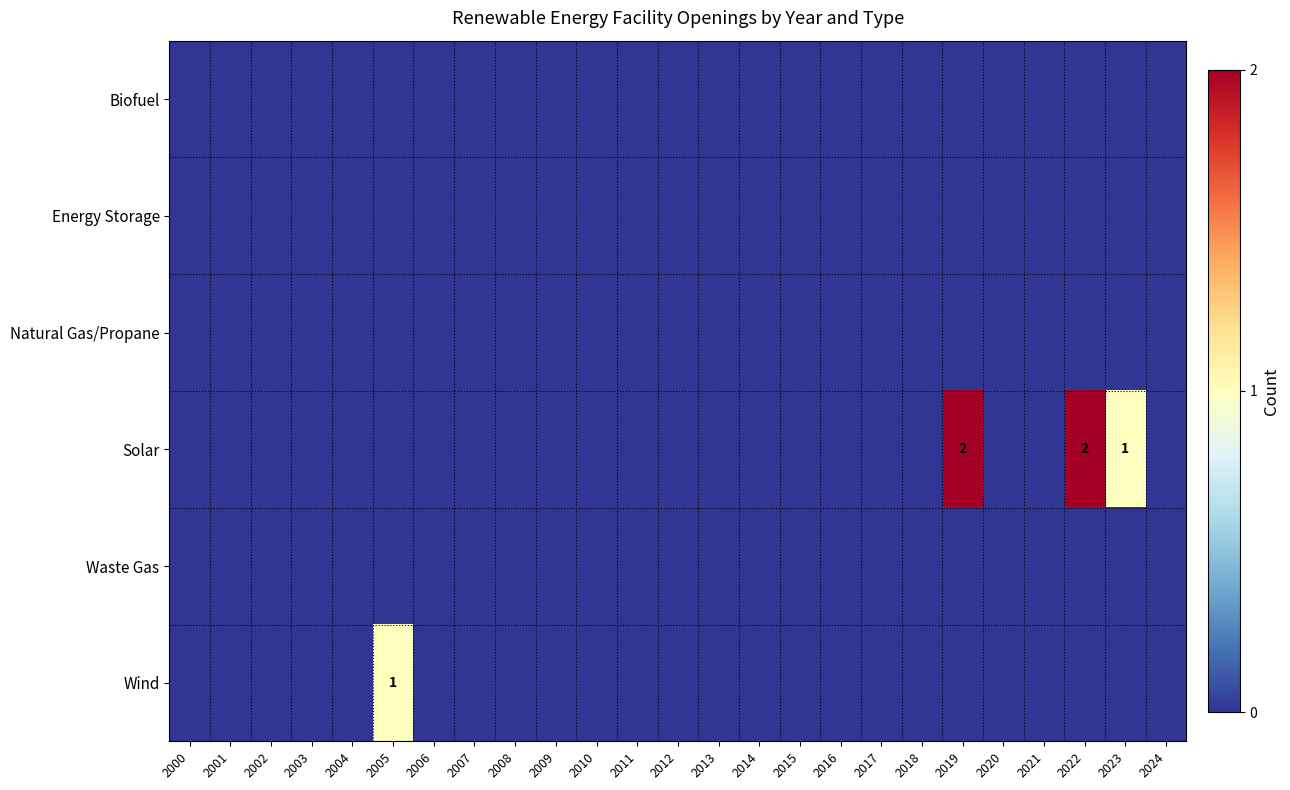

Count the Wind values in the range 0 to 1.

25